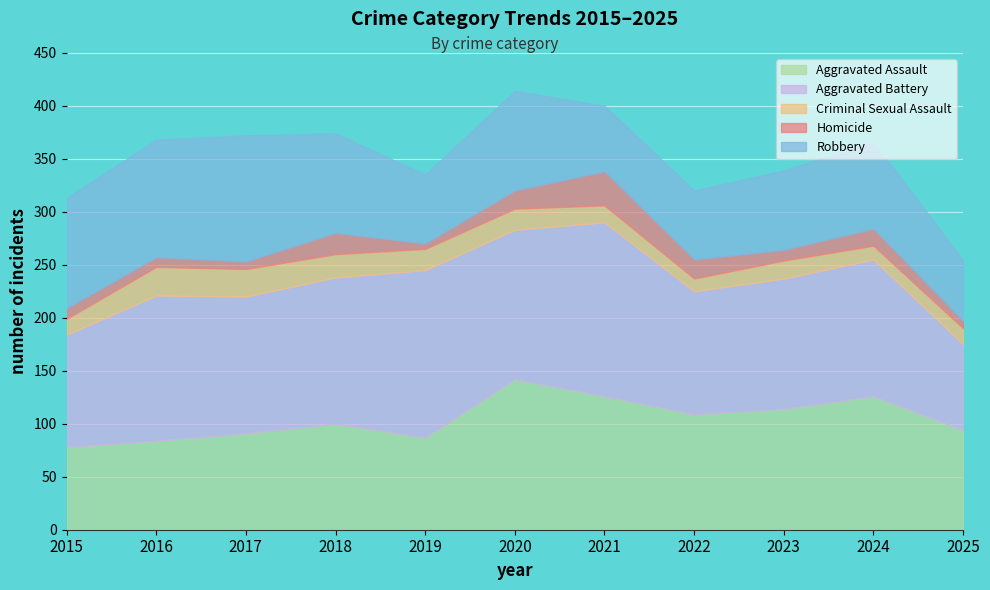

What is the average value of the Homicide series?

14